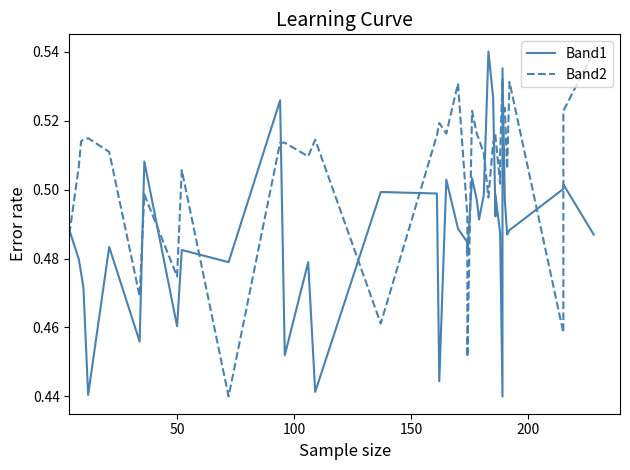

Reading left to right, transcribe all the data shown in this chart.

Band1: 0.5	0.5	0.5	0.5	0.4	0.5	0.5	0.5	0.5	0.5	0.5	0.5	0.5	0.5	0.4	0.5	0.5	0.4	0.5	0.5	0.5	0.5	0.5	0.5	0.5	0.5	0.5	0.5	0.5	0.5	0.5	0.5	0.4	0.5	0.5	0.5	0.5	0.5	0.5	0.5
Band2: 0.5	0.5	0.5	0.5	0.5	0.5	0.5	0.5	0.5	0.5	0.4	0.5	0.5	0.5	0.5	0.5	0.5	0.5	0.5	0.5	0.5	0.5	0.5	0.5	0.5	0.5	0.5	0.5	0.5	0.5	0.5	0.5	0.5	0.5	0.5	0.5	0.5	0.5	0.5	0.5